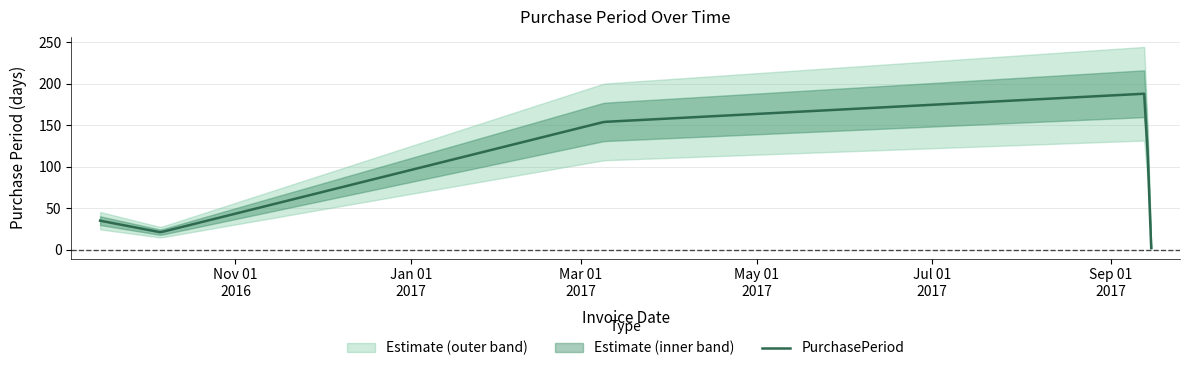

Approximately how many times larger is the value at 2017-09-13 compared to 2017-03-09?

1.2